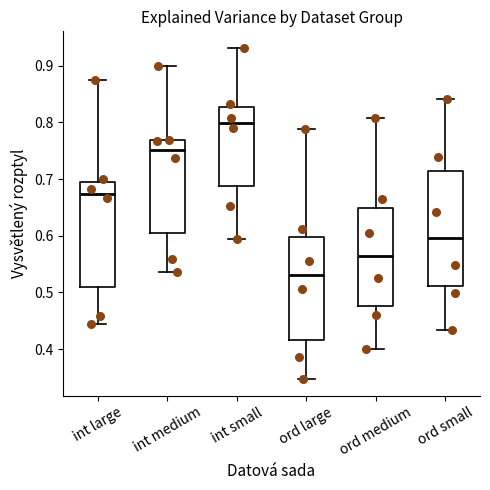

Which box is the tallest, from its lower edge to its upper edge?

ord small